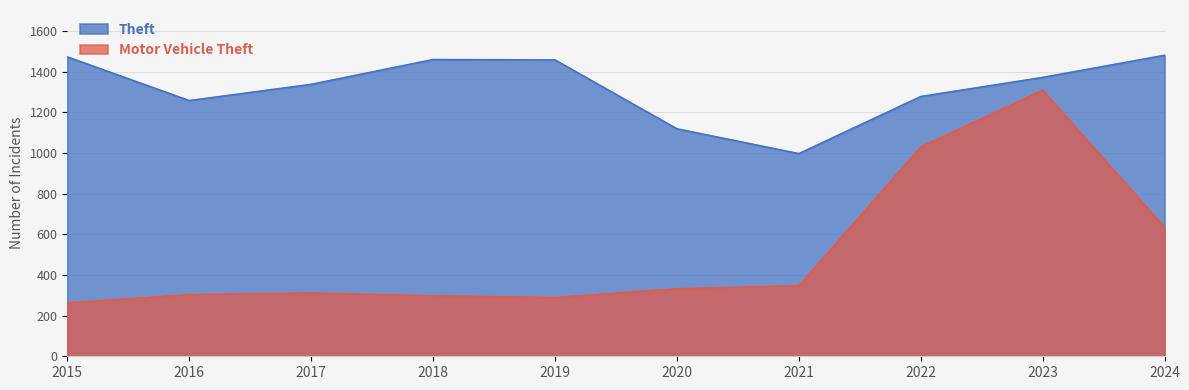

What is the total value across all series at 2016?

1563